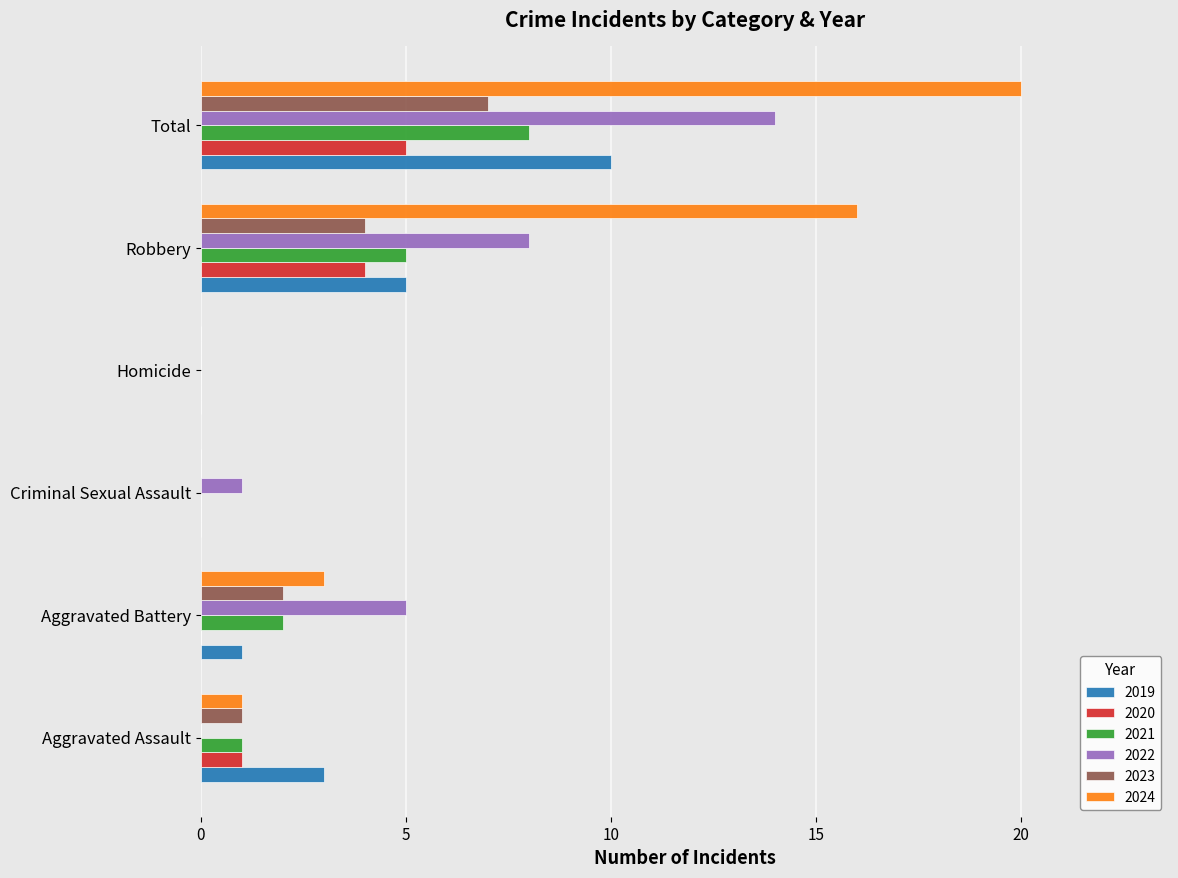

Is it true that 2019 equals 4 at Criminal Sexual Assault?

False